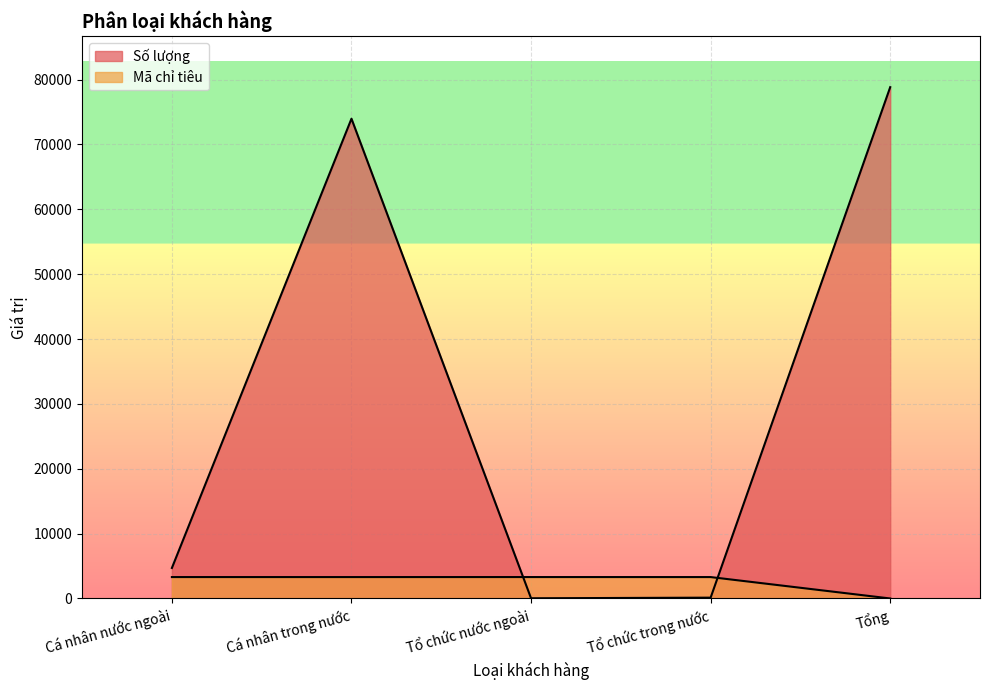

What is the spread (max minus min) of values at Tổ chức nước ngoài?

3272